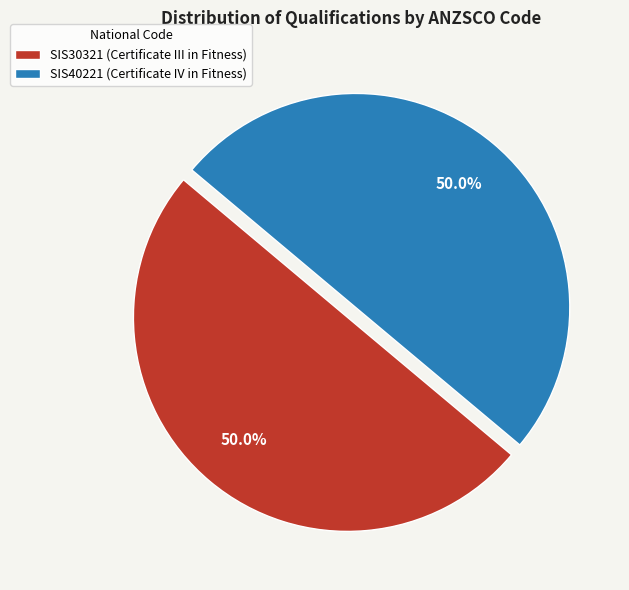

How many slices are in this pie chart?

2